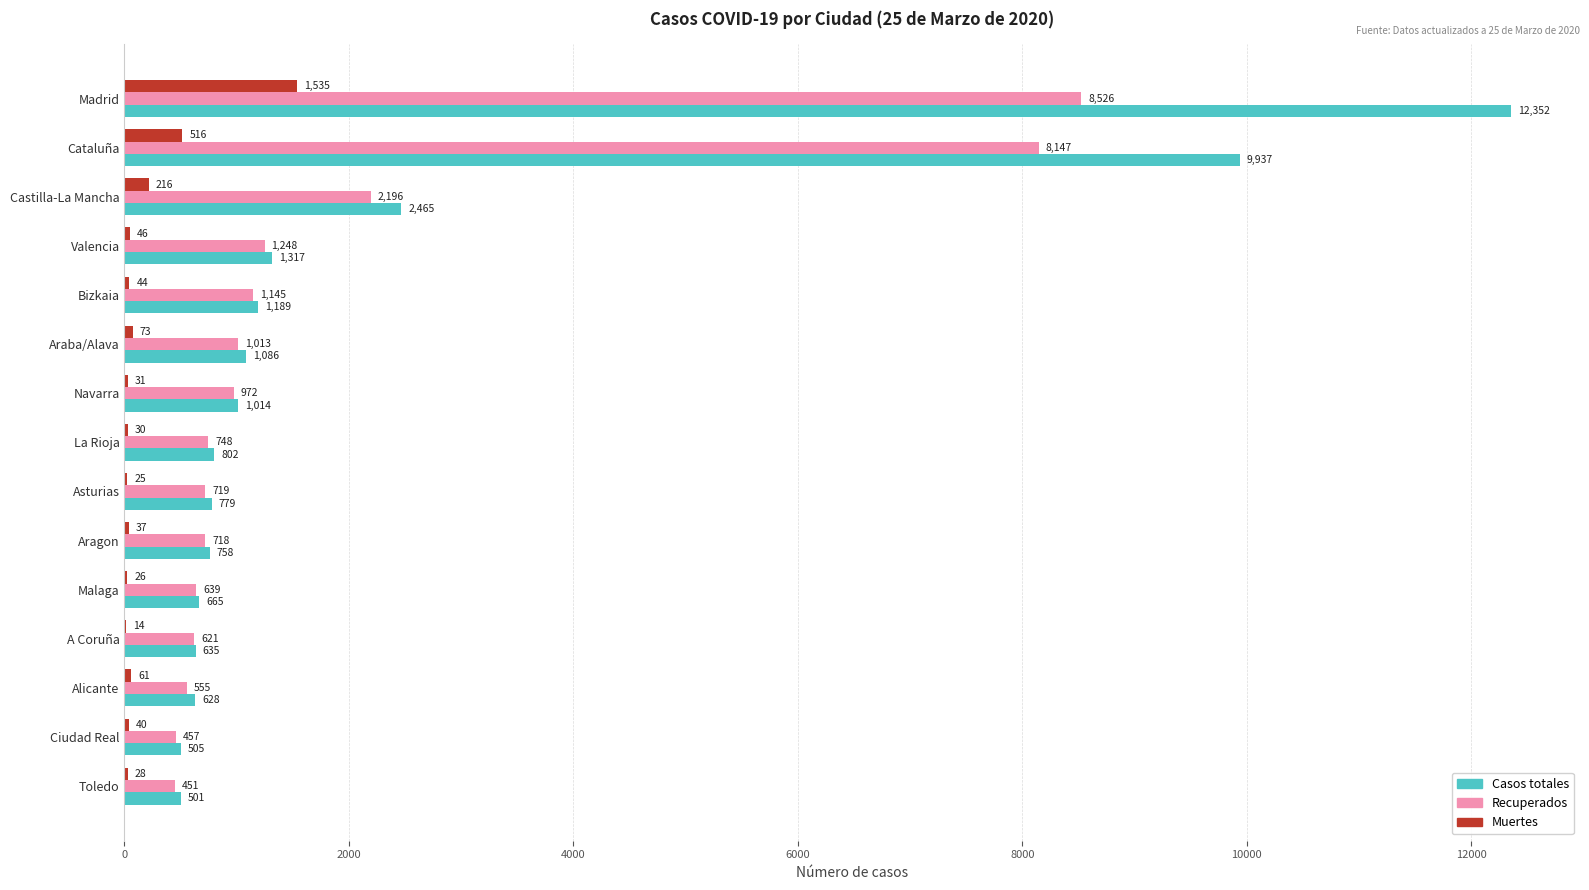

Which category has the highest value in the Muertes series?

Madrid